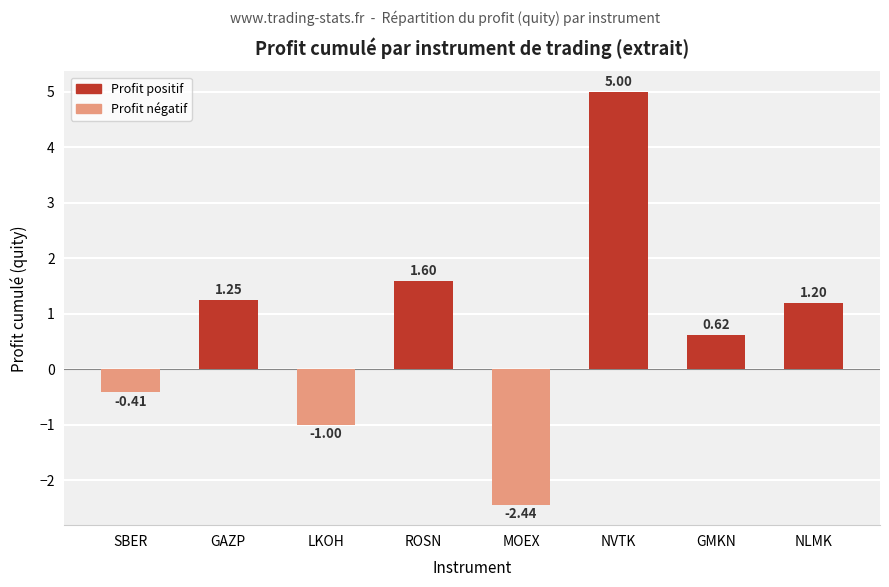

What is the difference between the second highest and minimum values?

4.0